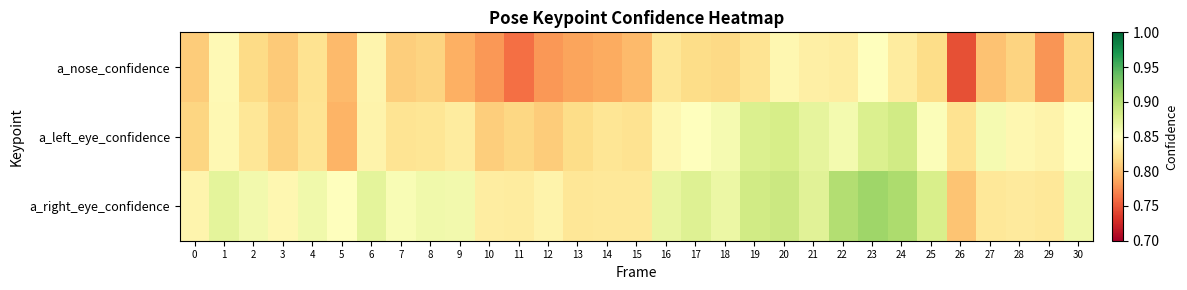

Rank the series by their maximum value, from lowest to highest.

a_nose_confidence, a_left_eye_confidence, a_right_eye_confidence